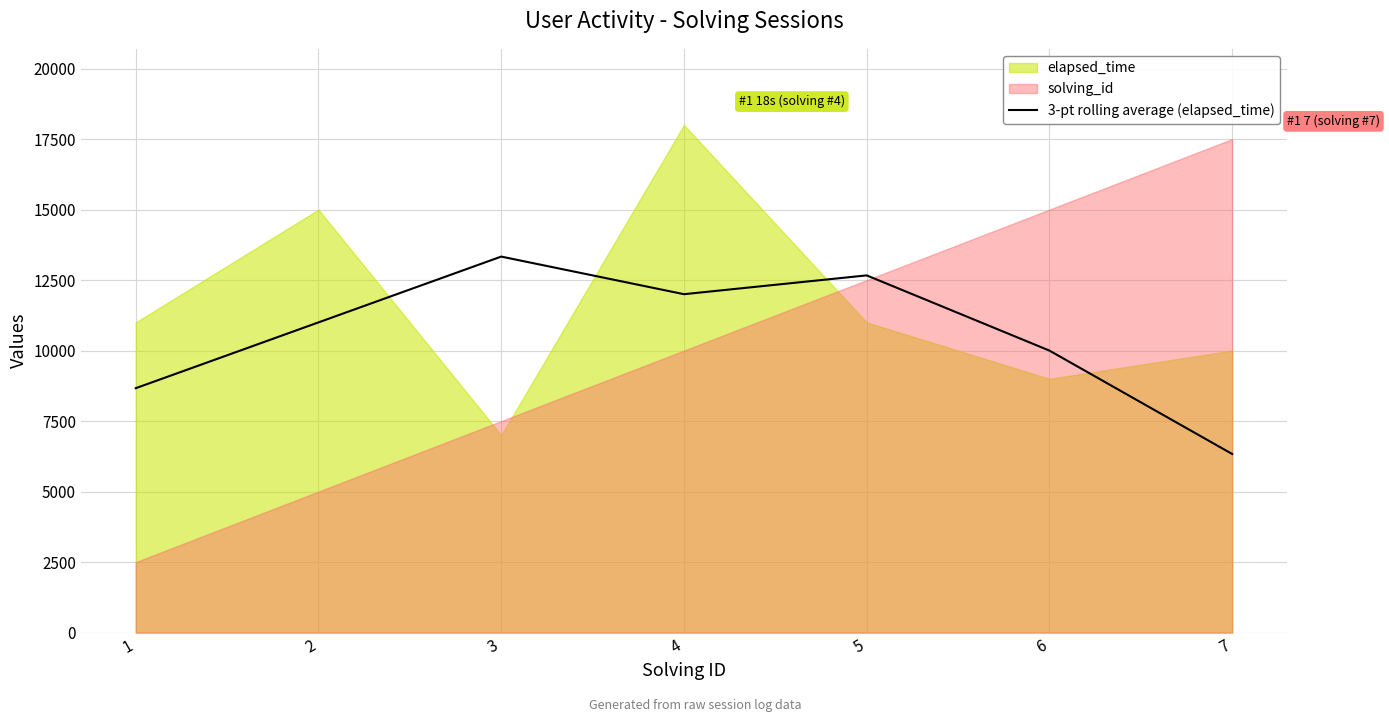

Reading left to right, extract all data points from this chart.

1=8666.7	2=11000.0	3=13333.3	4=12000.0	5=12666.7	6=10000.0	7=6333.3